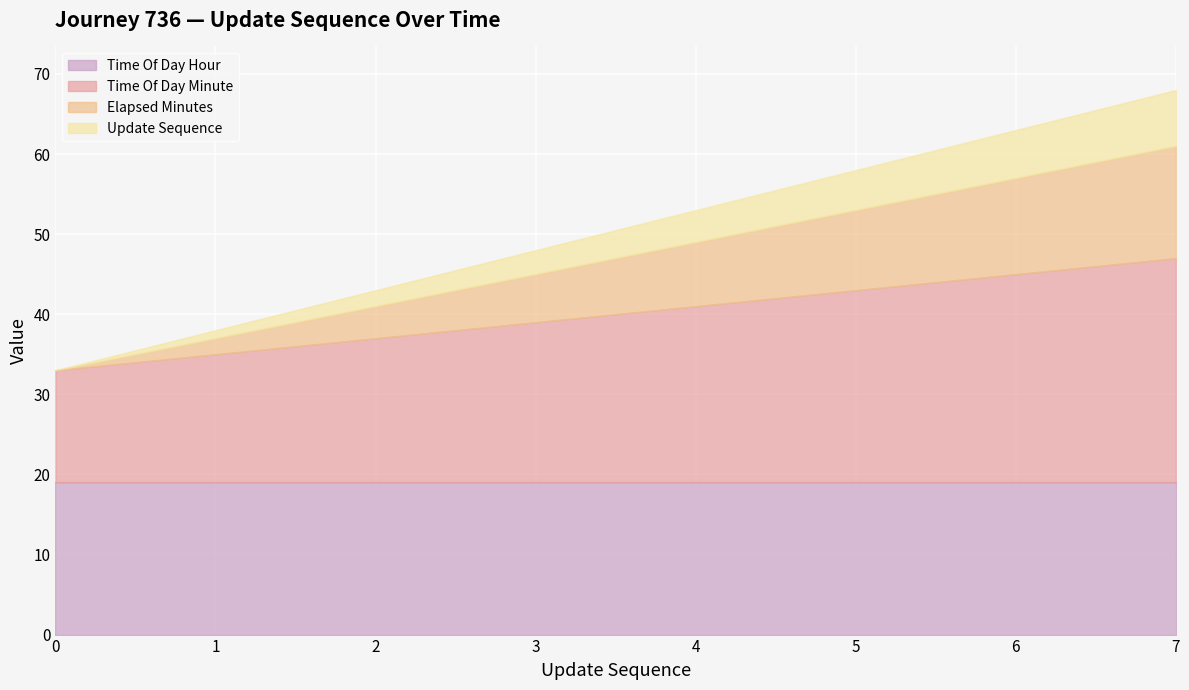

What is the average value of the time_of_day_minute series?

21